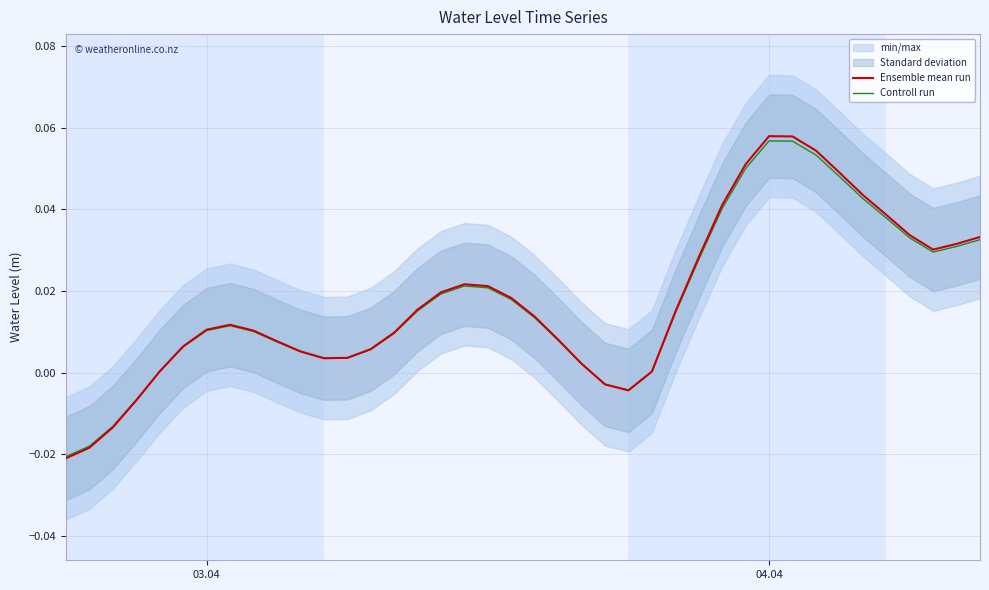

True or false: Controll run has more than 0 points higher than both neighbors.

True